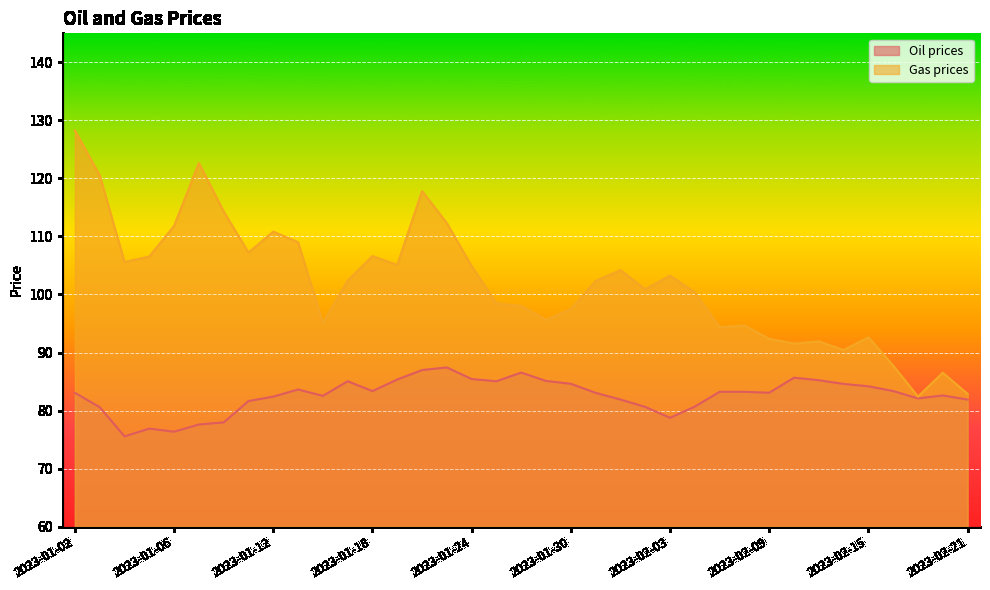

True or false: Oil prices and Gas prices cross at least once.

False